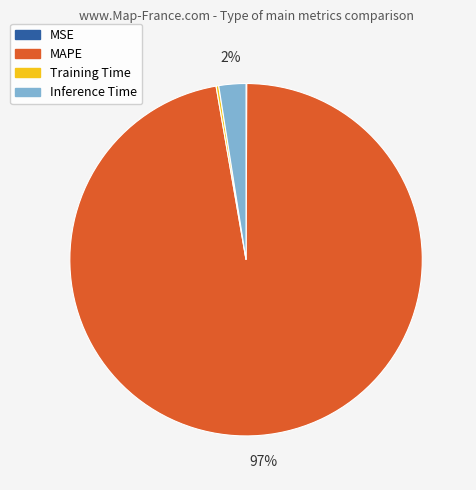

Does Inference Time account for over 50% of the chart?

No